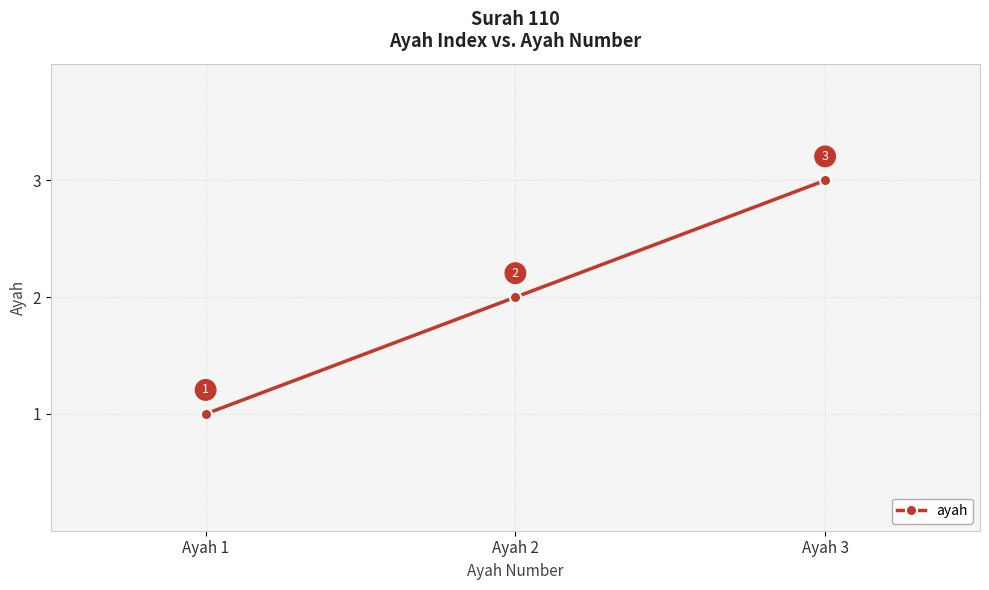

What is the sum of all values?

6